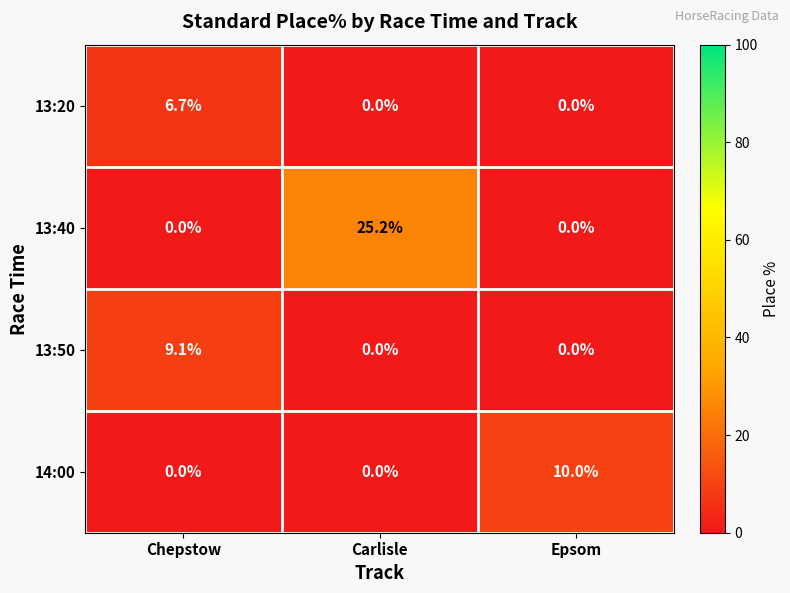

True or false: 13:20 has a value of 0.0 at Carlisle.

True